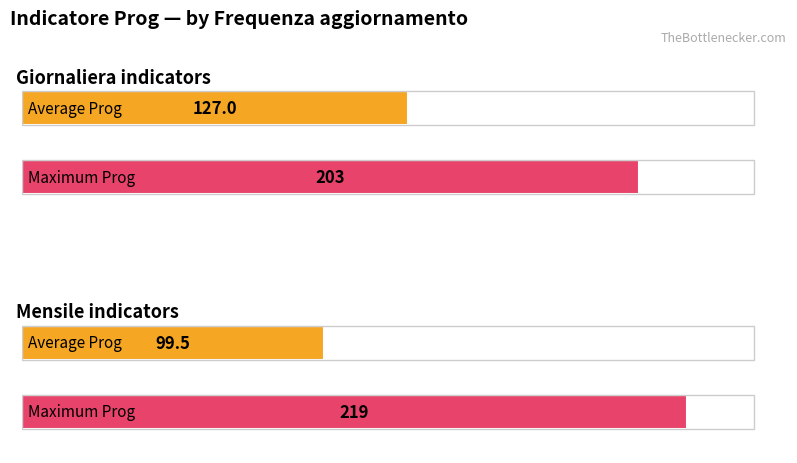

Are the bars grouped side by side (vs. stacked)?

No